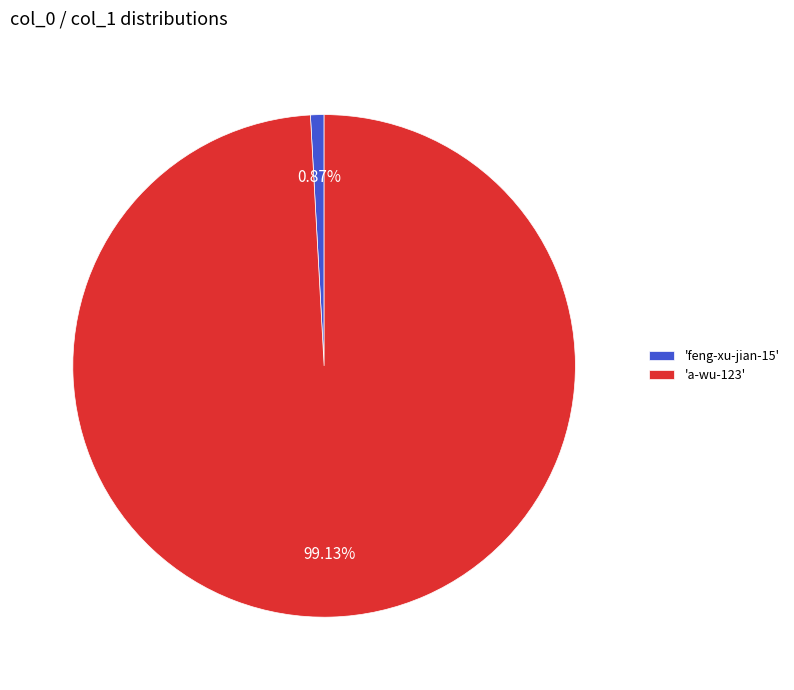

Rank the categories by value from lowest to highest.

'feng-xu-jian-15', 'a-wu-123'